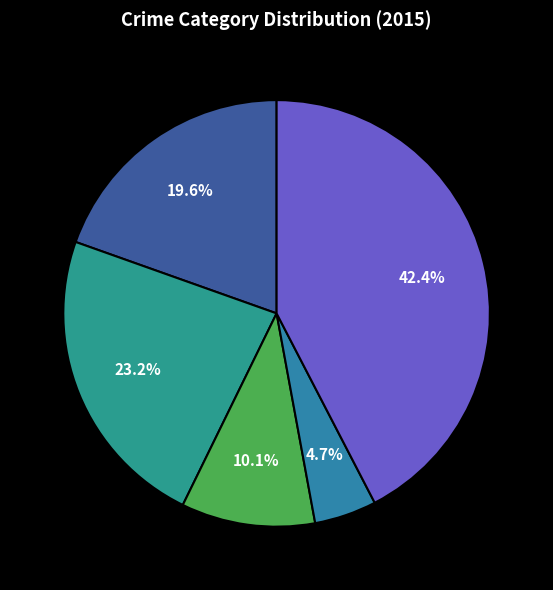

How many segments does this pie chart have?

5